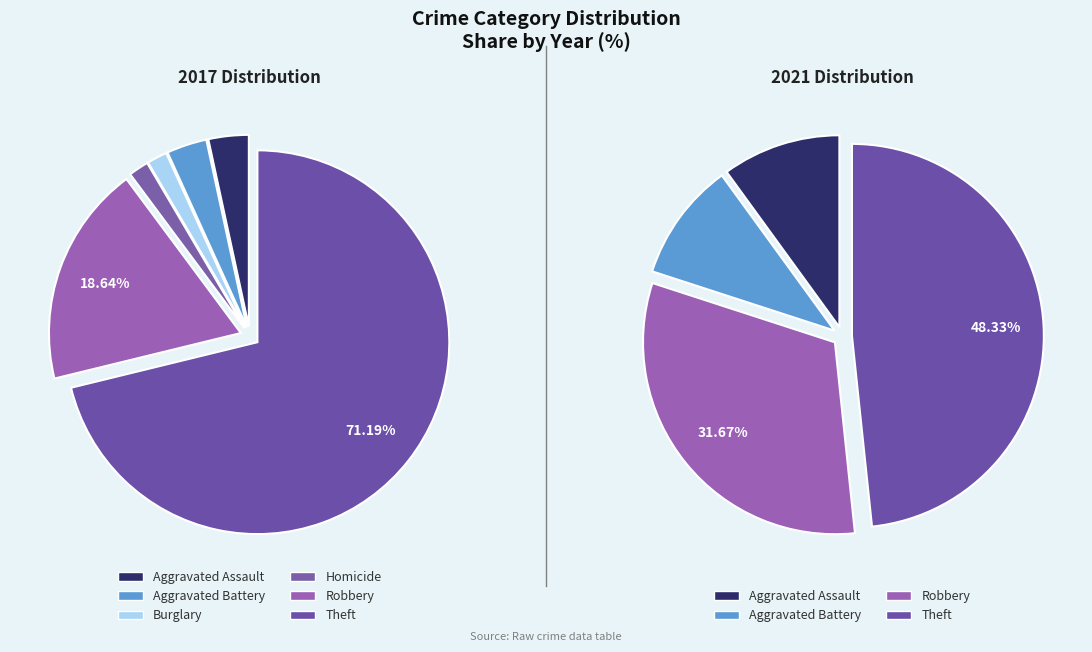

Is 4 the majority of the pie?

No